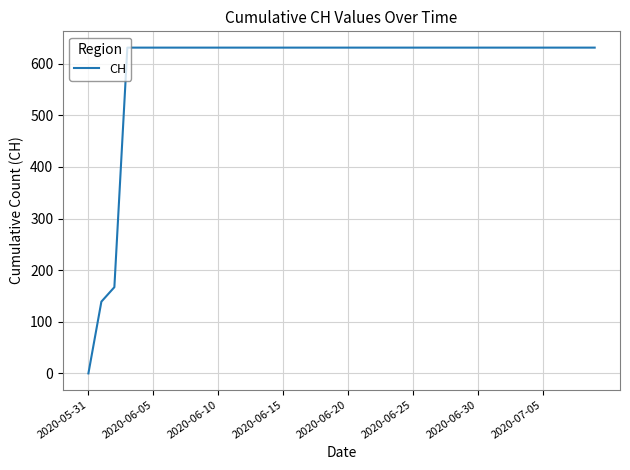

Reading left to right, list all the values displayed in this chart.

0	139	167	631	631	631	631	631	631	631	631	631	631	631	631	631	631	631	631	631	631	631	631	631	631	631	631	631	631	631	631	631	631	631	631	631	631	631	631	631